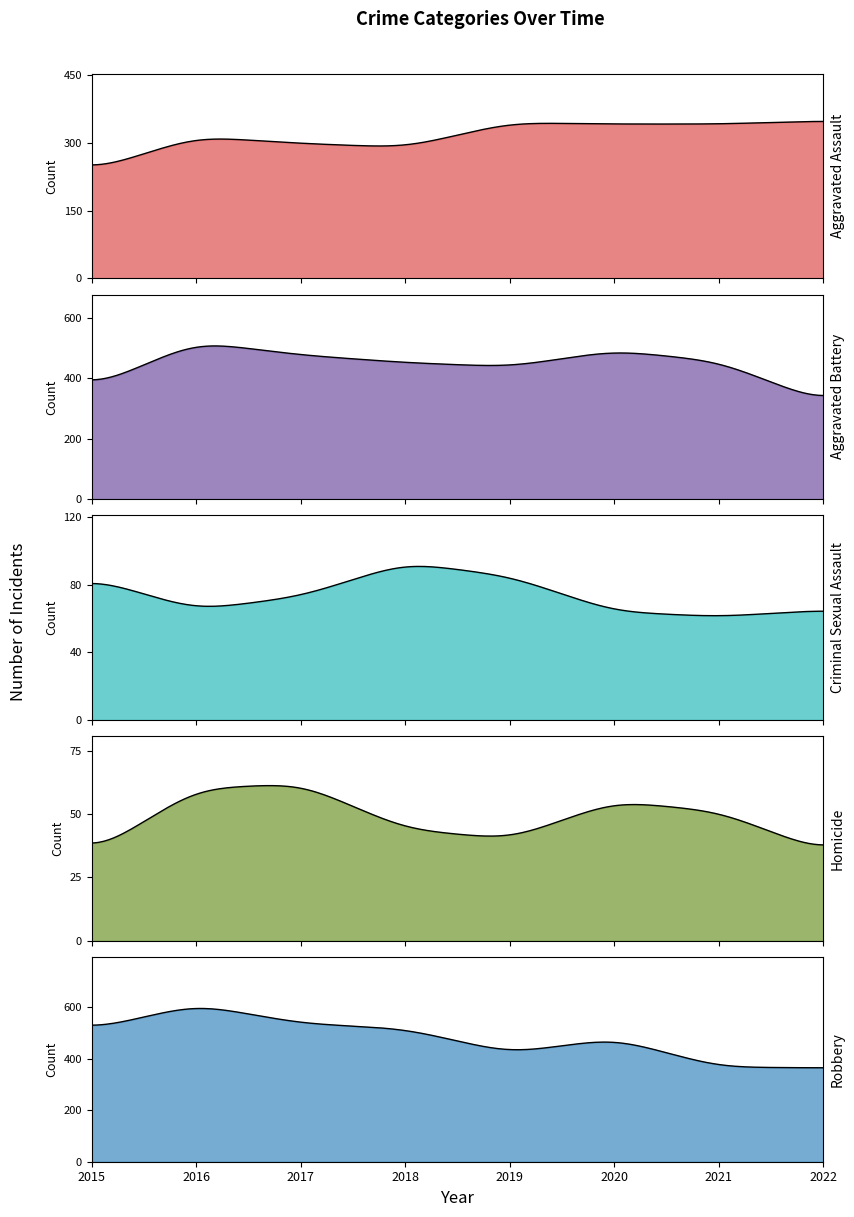

What is the value of the Aggravated Assault point at the 7th from the left?

342